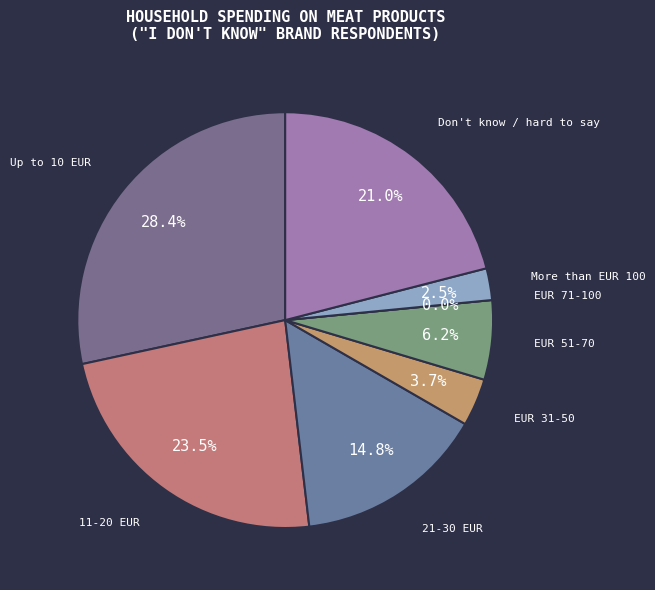

How many segments does this pie chart have?

8